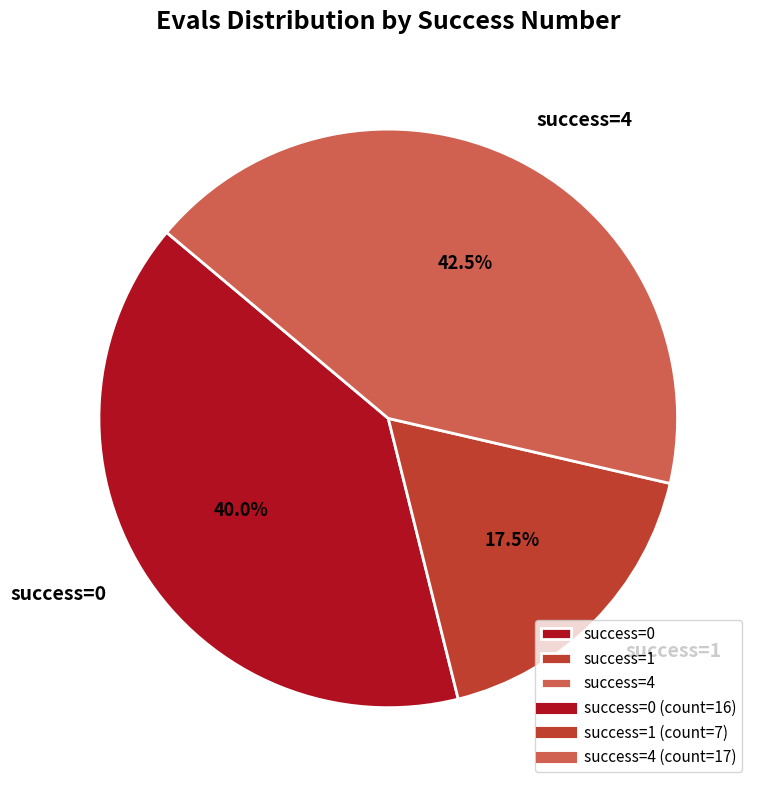

Count the number of slices in the pie.

3